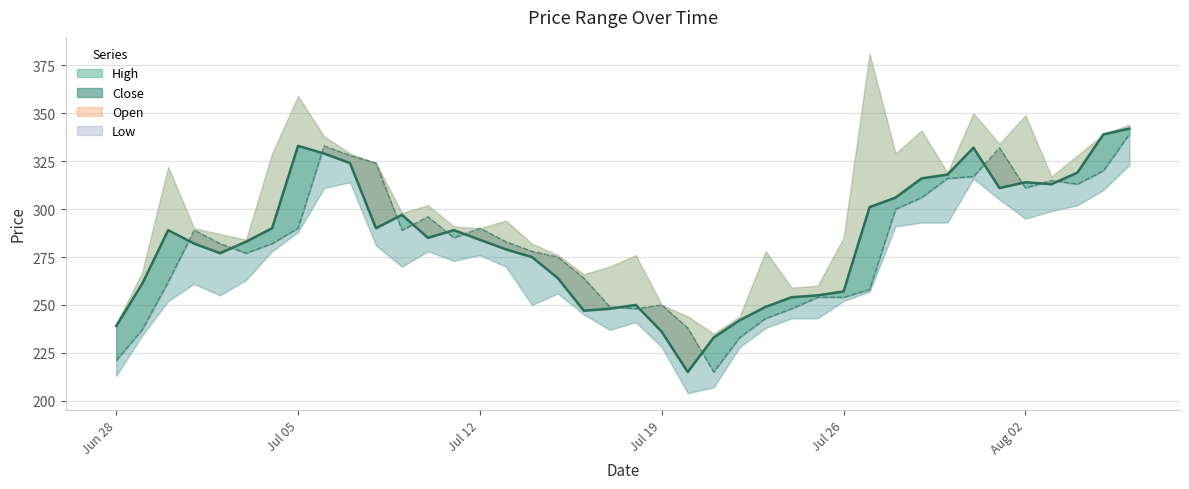

The open_line series shows 384 at Jul 12. True or false?

False